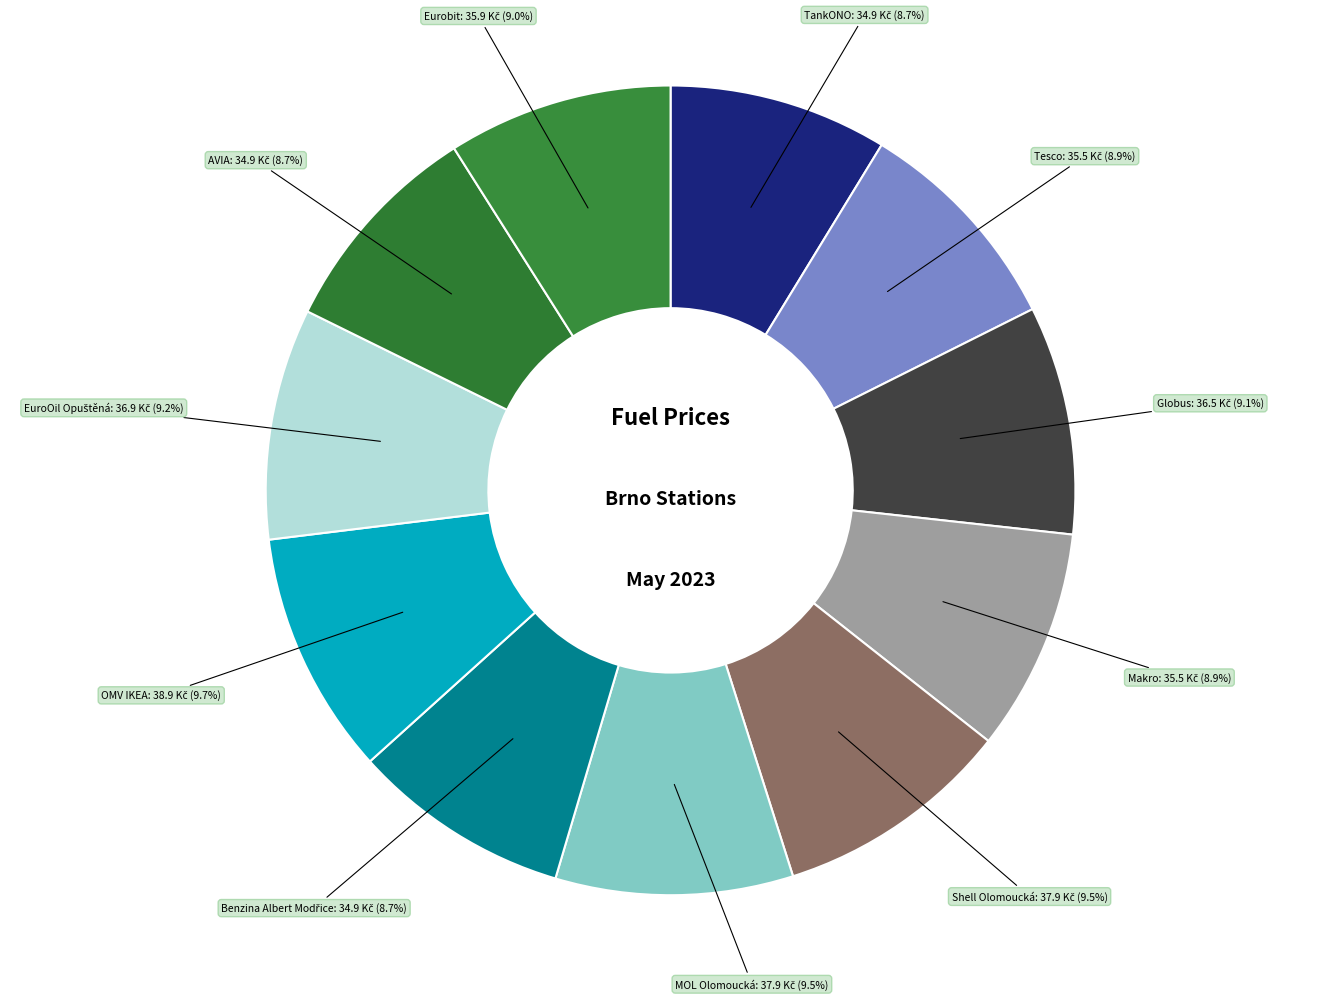

Count the number of slices in the pie.

11